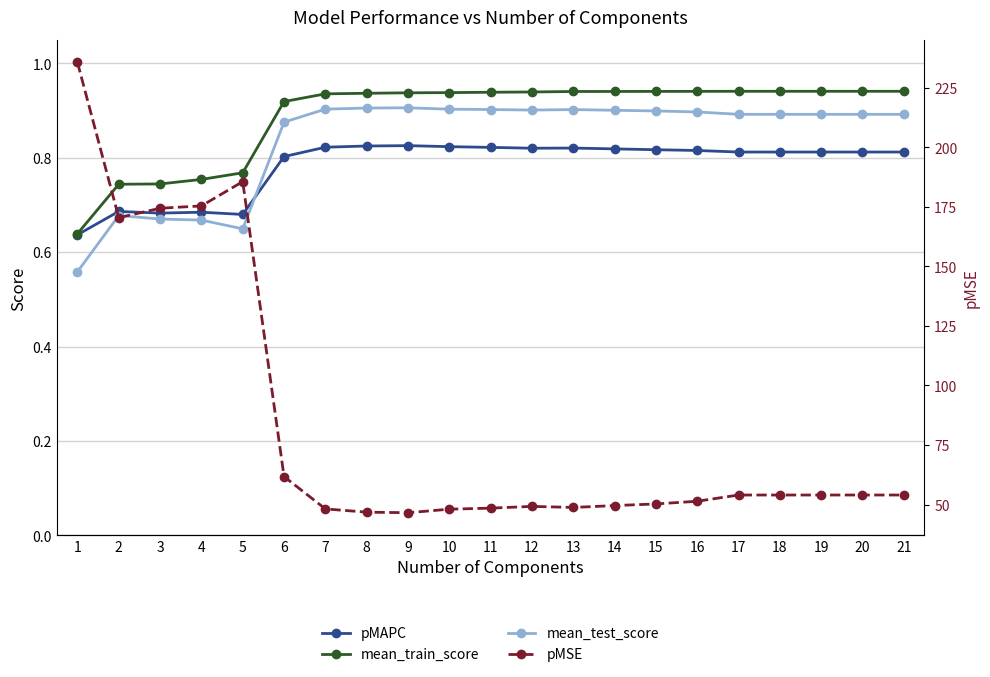

At which label is mean_test_score closest to 0?

1